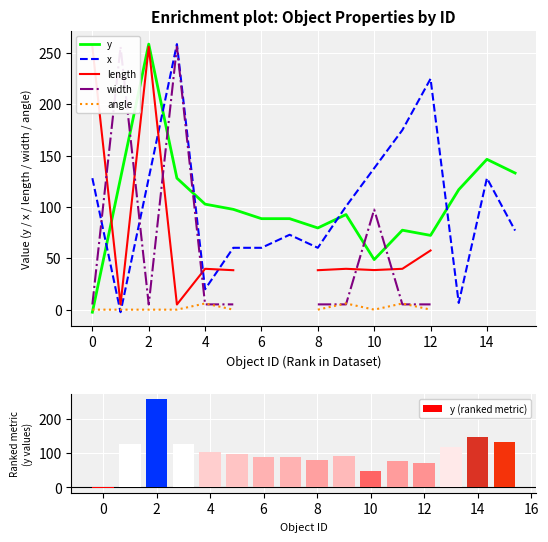

The value of length at 15 is nan. True or false?

False